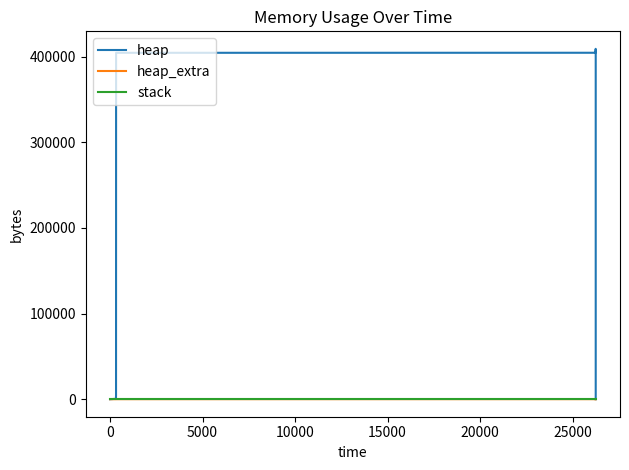

True or false: heap_extra and stack intersect in this chart.

False